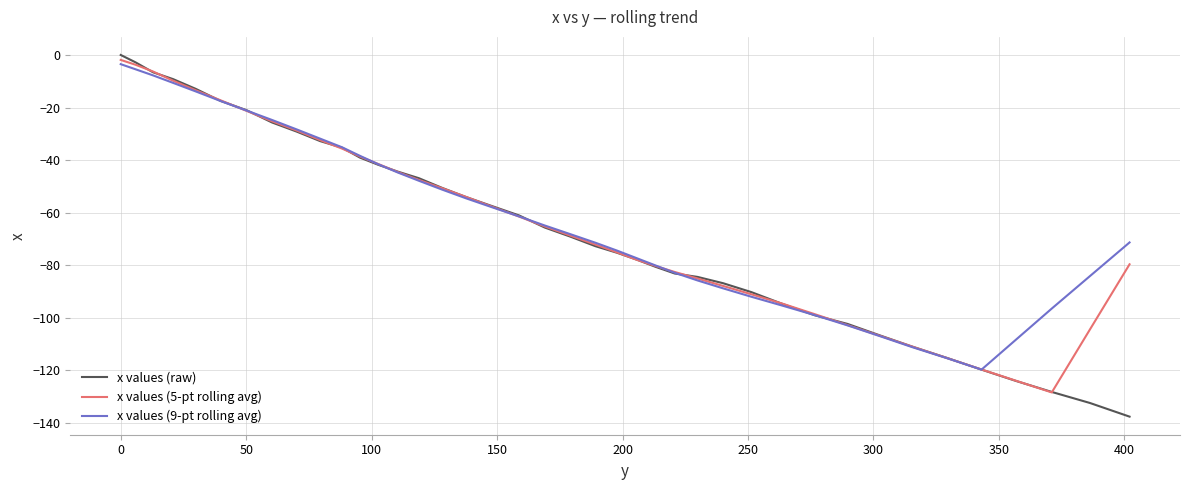

What is the average value of the x values (5-pt rolling avg) series?

-64.1